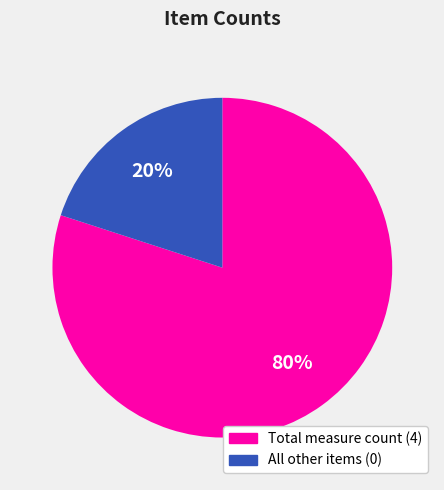

Is there any slice that represents more than half of the pie?

Yes